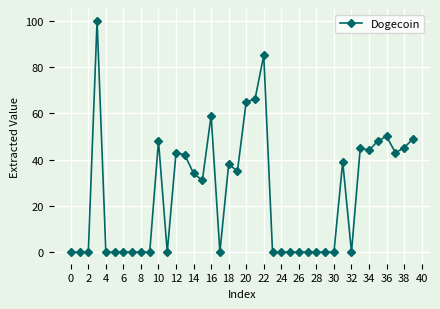

What is the value of the 13th point from the left?

43